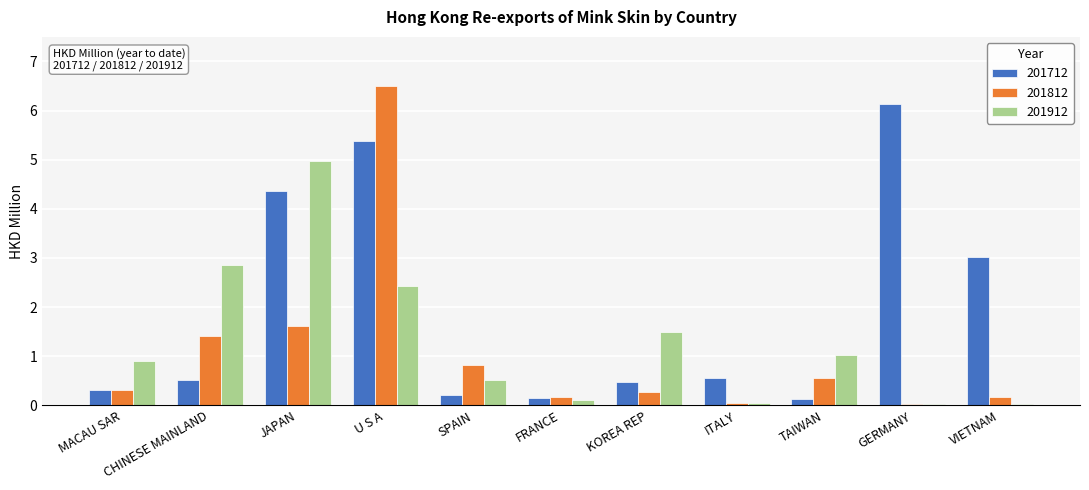

How many groups of bars are there?

11